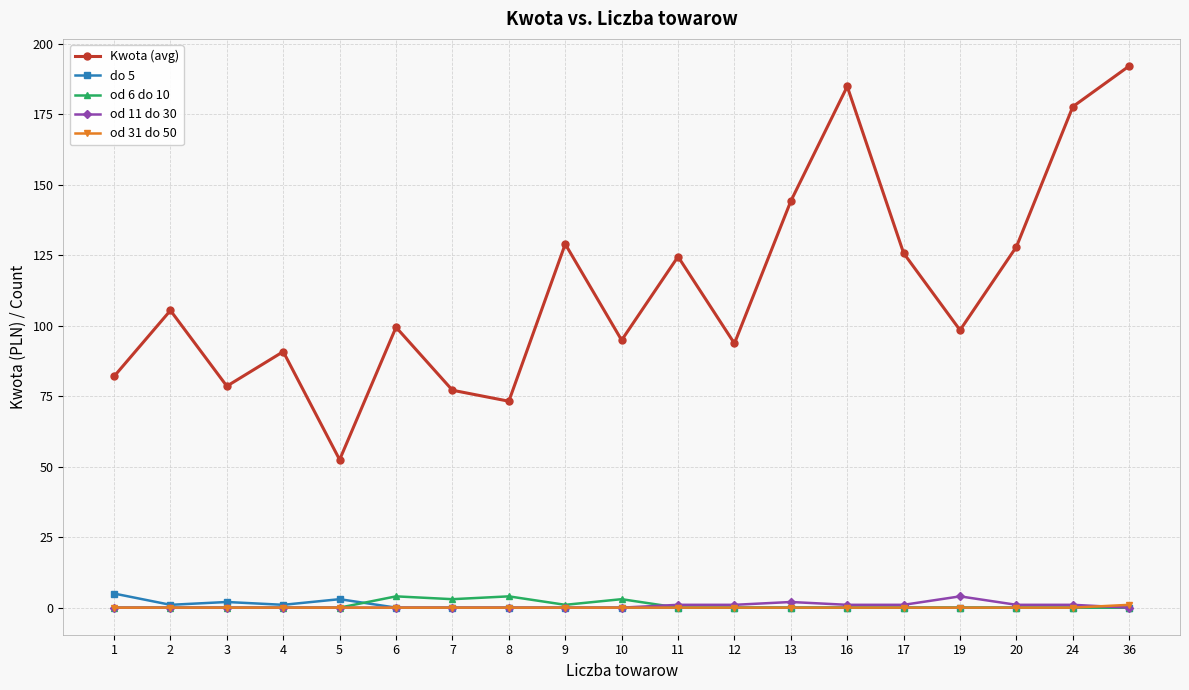

True or false: od 31 do 50 and Kwota (avg) cross at least once.

False